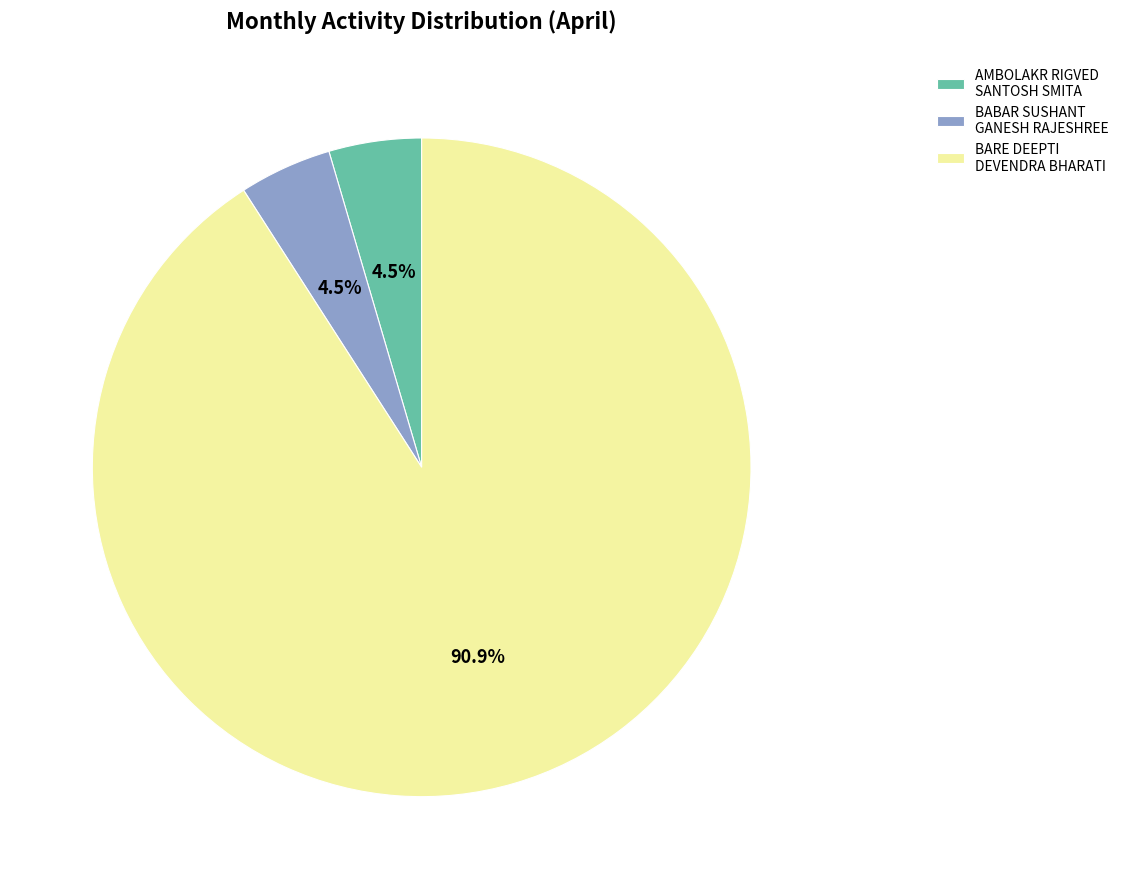

Does BABAR SUSHANT GANESH RAJESHREE account for over 50% of the chart?

No